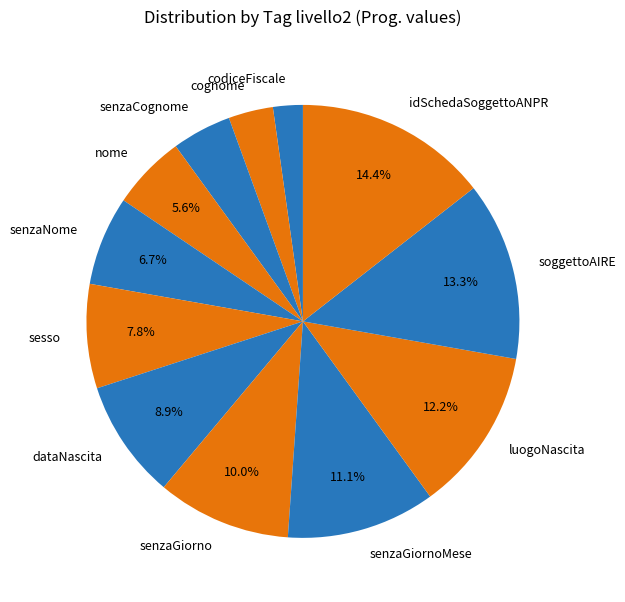

What percentage is NOT represented by senzaGiornoMese?

88.9%